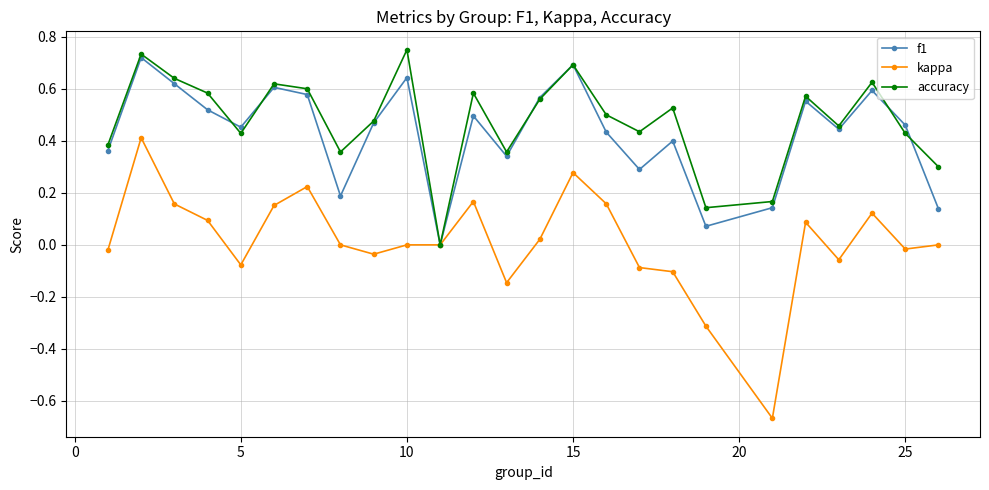

True or false: kappa has more than 2 interior local peaks.

True